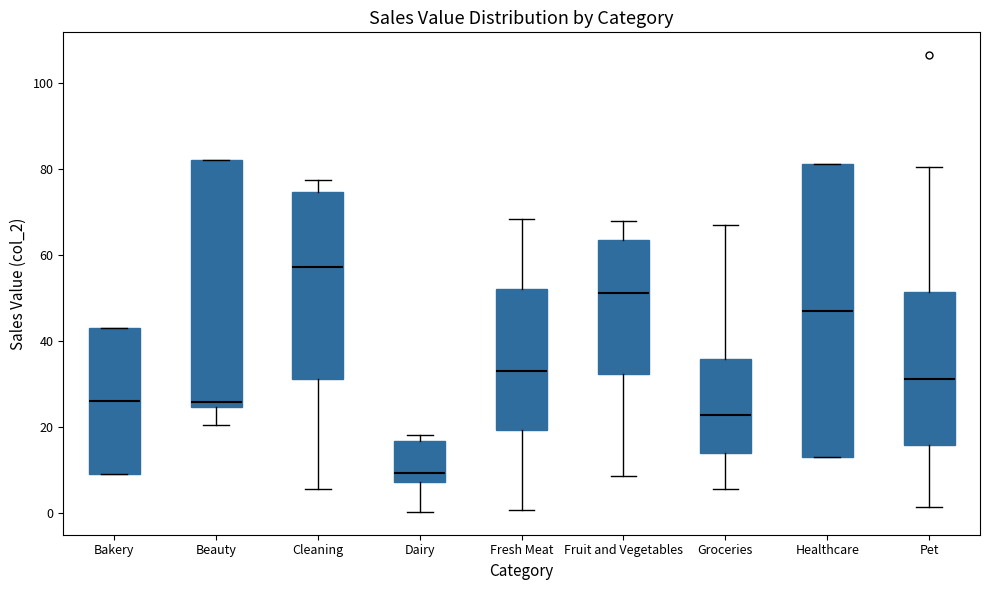

Reading left to right, read every box against the y-axis: the position of its median line, the range the box covers, and the ends of its whiskers. The values are not printed on the chart, so give them approximately, as read against the axis.

Bakery: median 26, box 10 to 44, whiskers 10 to 44
Beauty: median 26, box 24 to 82, whiskers 20 to 82
Cleaning: median 58, box 32 to 74, whiskers 6 to 78
Dairy: median 10, box 8 to 16, whiskers 0 to 18
Fresh Meat: median 34, box 20 to 52, whiskers 0 to 68
Fruit and Vegetables: median 52, box 32 to 64, whiskers 8 to 68
Groceries: median 22, box 14 to 36, whiskers 6 to 66
Healthcare: median 48, box 12 to 82, whiskers 12 to 82
Pet: median 32, box 16 to 52, whiskers 2 to 80